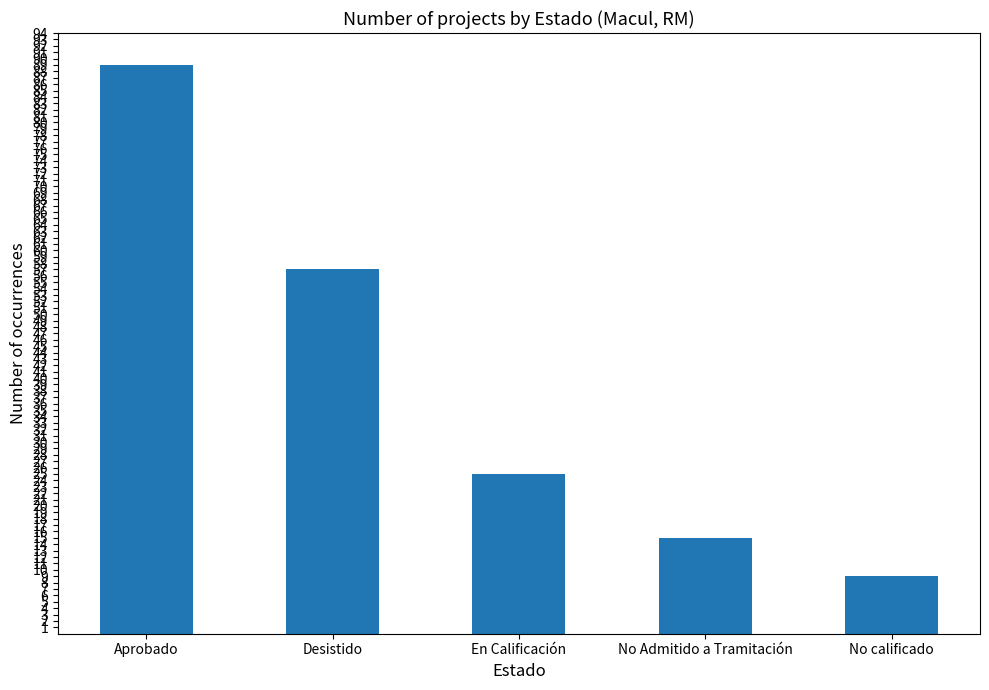

What is the sum of the values at En Calificación and Desistido?

82